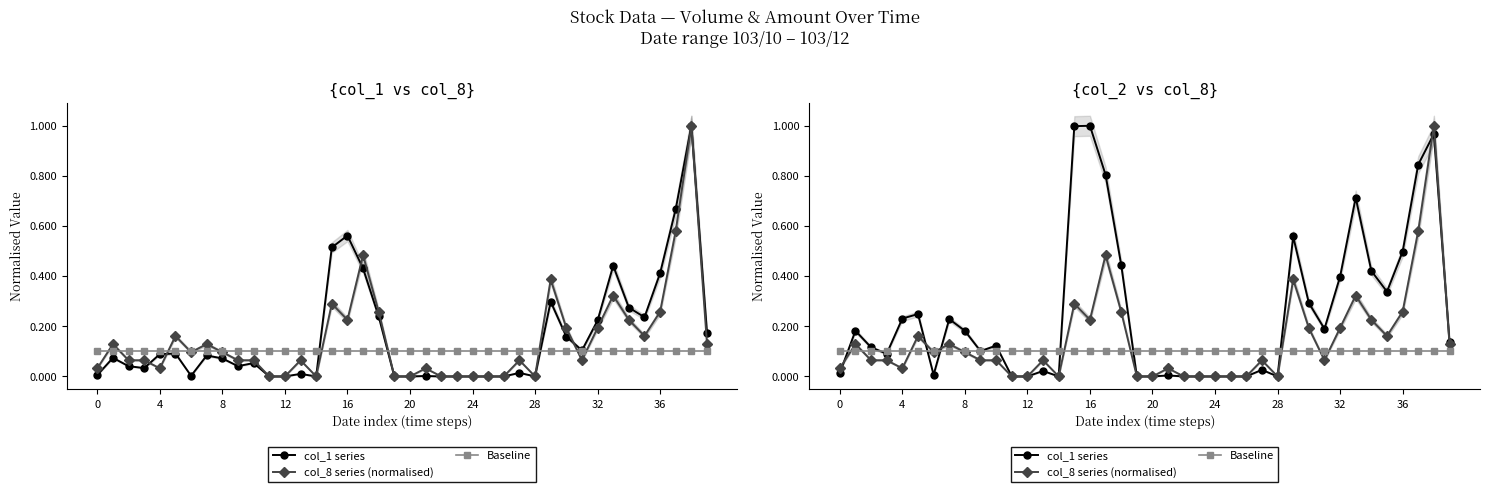

List the series in order of their peak value, lowest first.

Baseline, col_1 series, col_8 series (normalised)